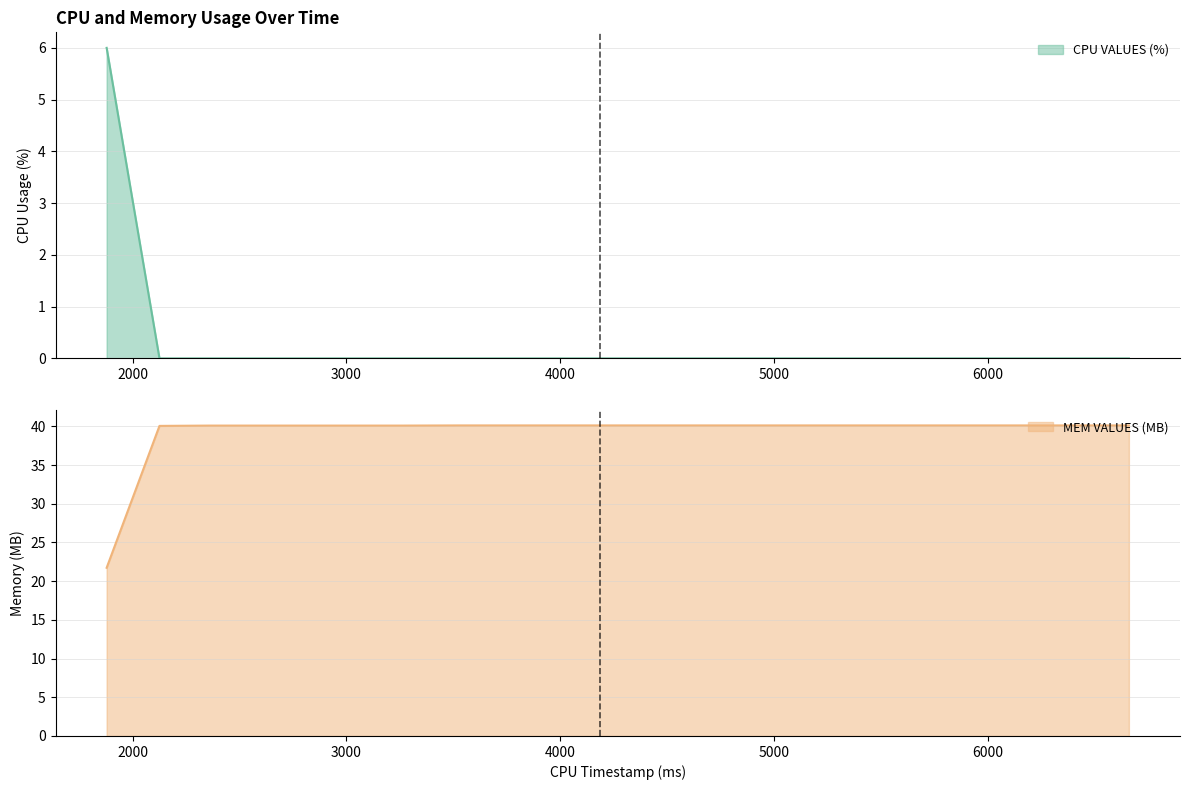

Does the chart display data point markers on the line(s)?

No